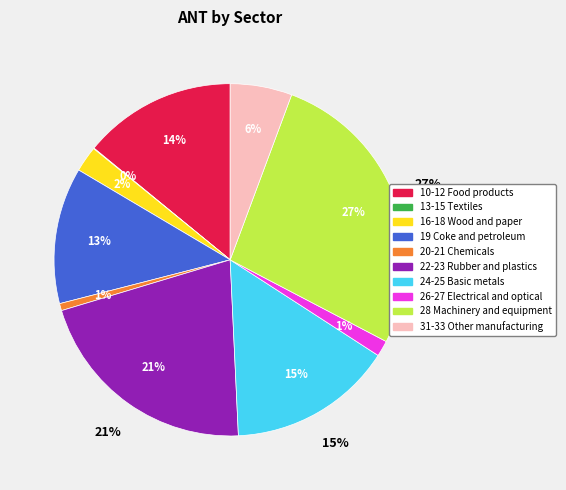

Does 20-21 Chemicals account for over 50% of the chart?

No